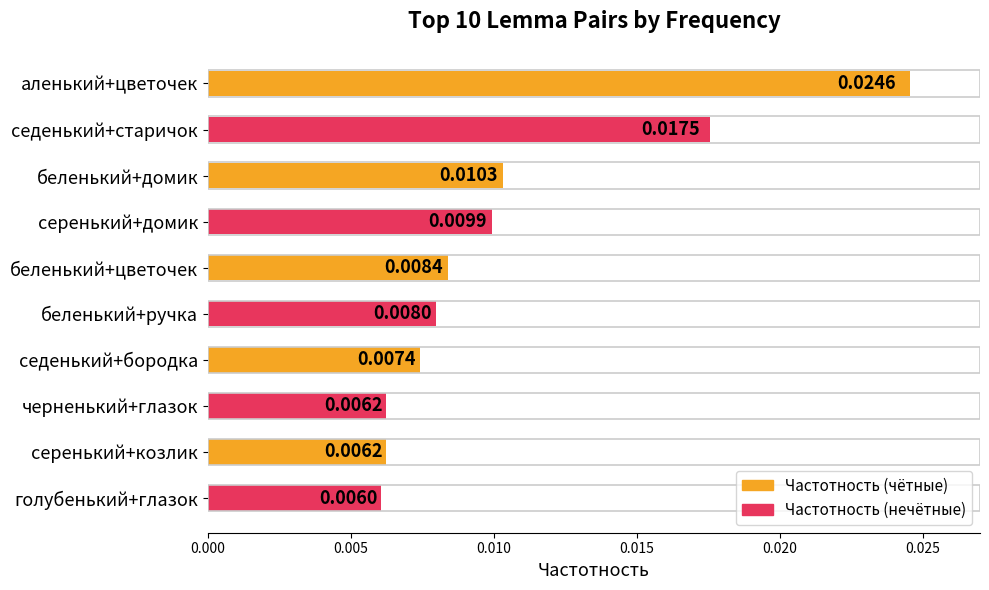

Which label corresponds to the smallest value in the chart?

голубенький+глазок